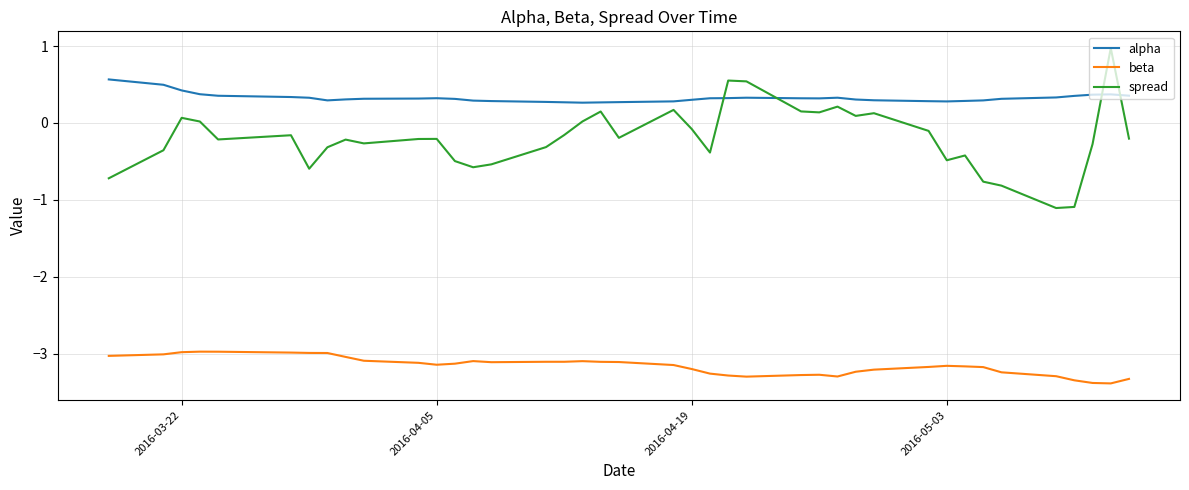

What are all the series names shown in the legend?

alpha, beta, spread